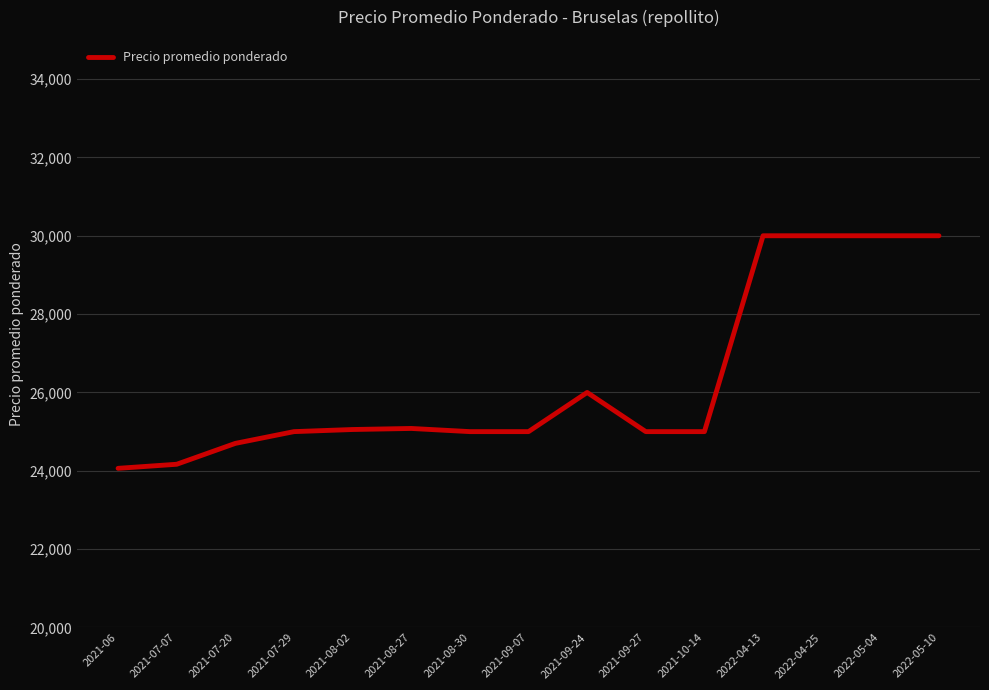

Is it true that the value at 2021-07-29 is 25000?

True